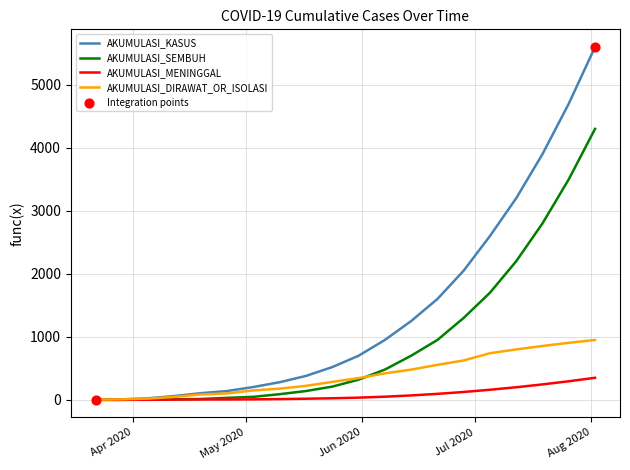

At how many categories does at least one series exceed 5116?

1